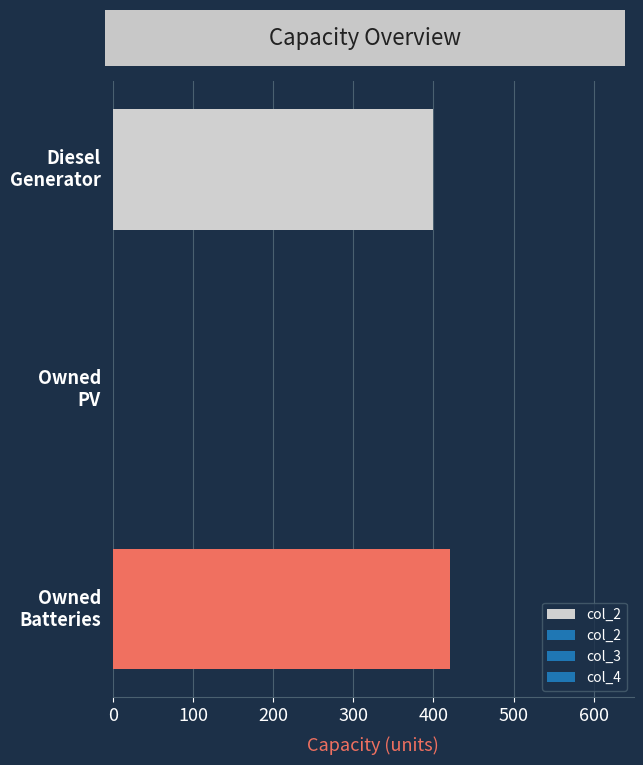

What is the greatest value displayed?

421